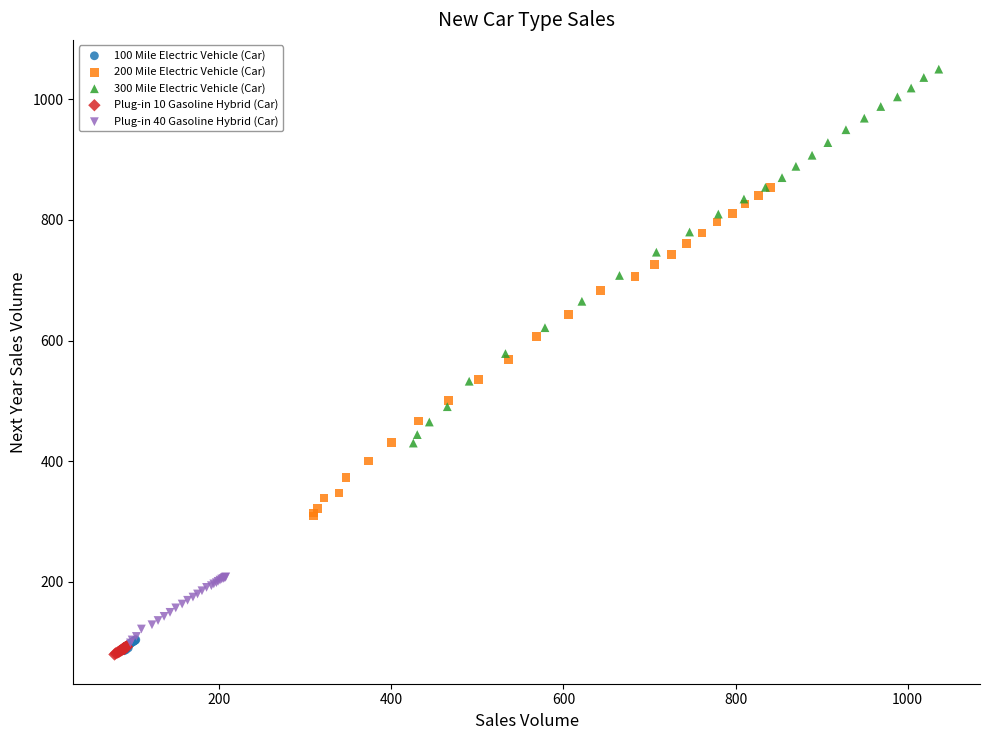

Which series has the largest Y range (max minus min)?

300 Mile Electric Vehicle (Car)